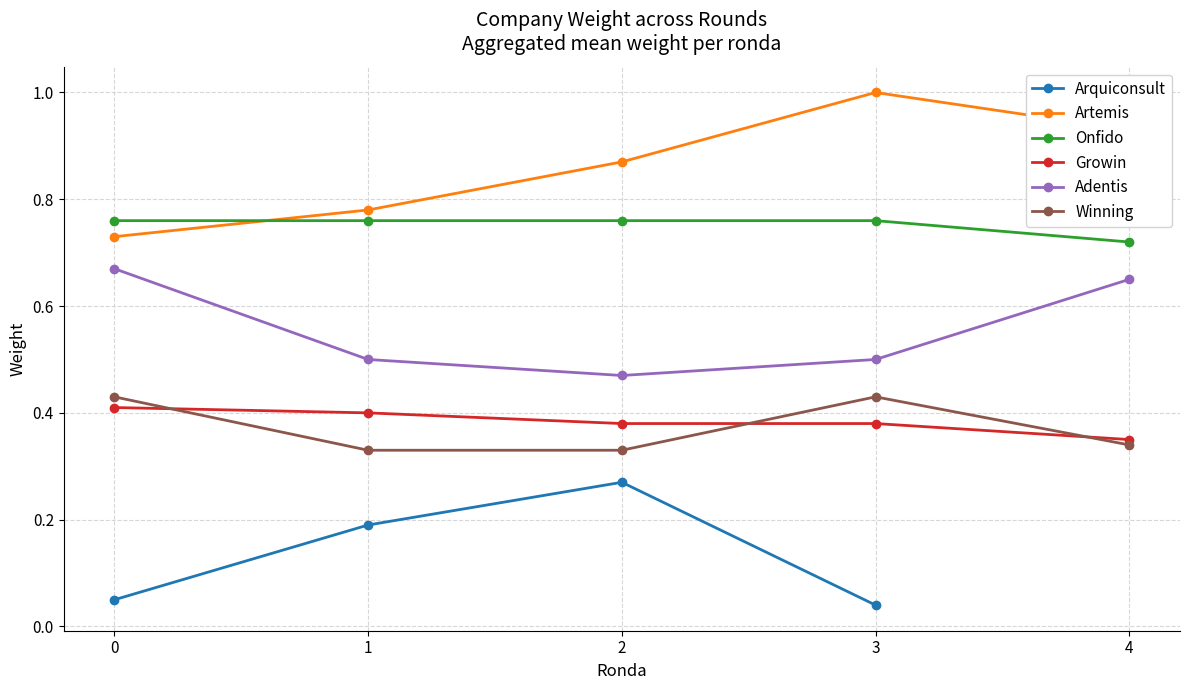

Is it true that Onfido equals 0.3 at 0?

False